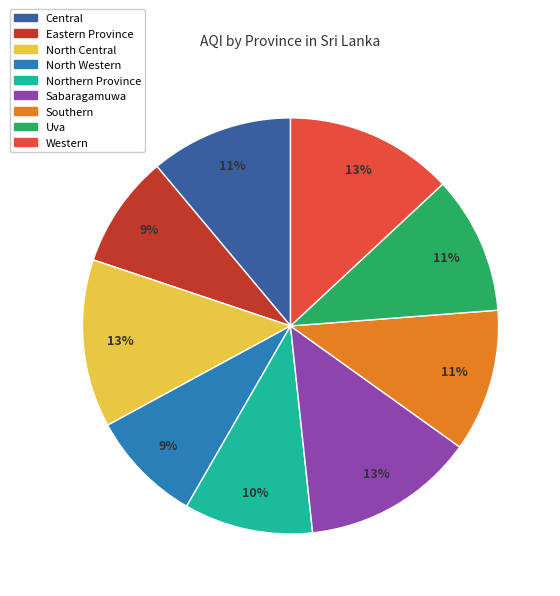

To the nearest percent, what portion does Eastern Province represent?

9%